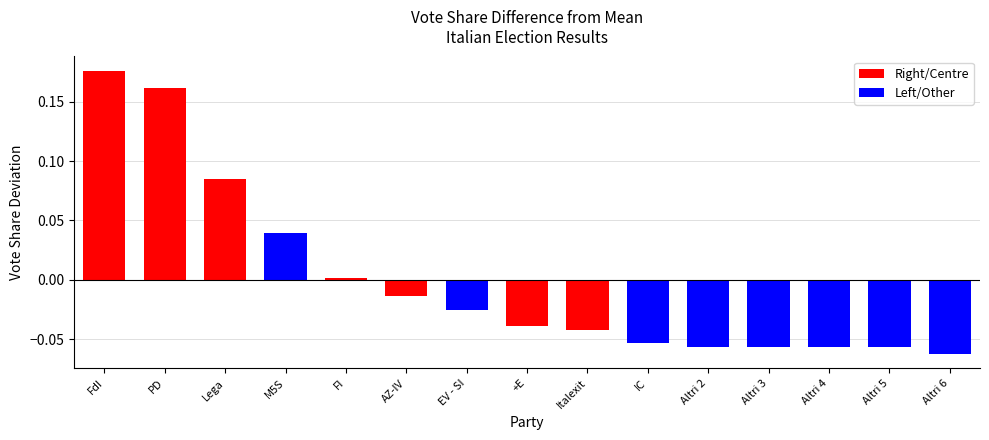

What is the label of the 12th bar from the left?

Altri 3